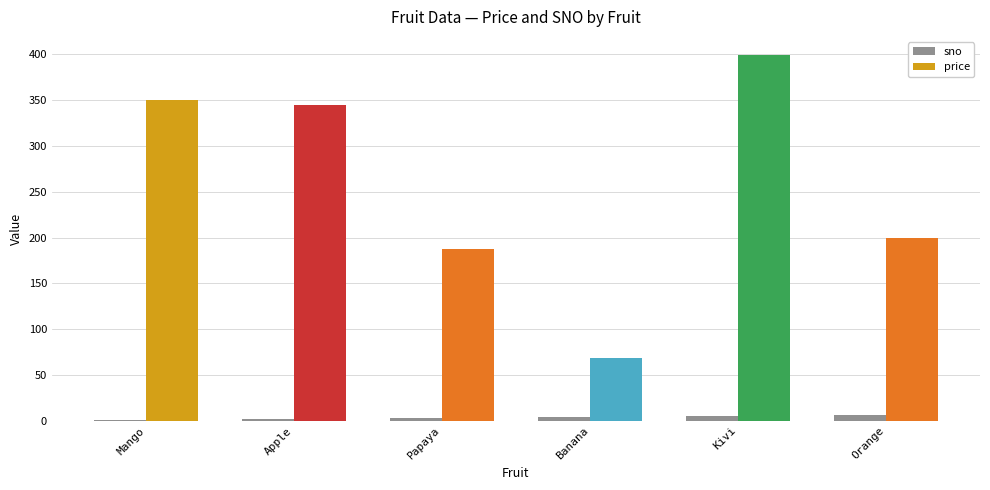

Which series has the largest total across all categories?

price